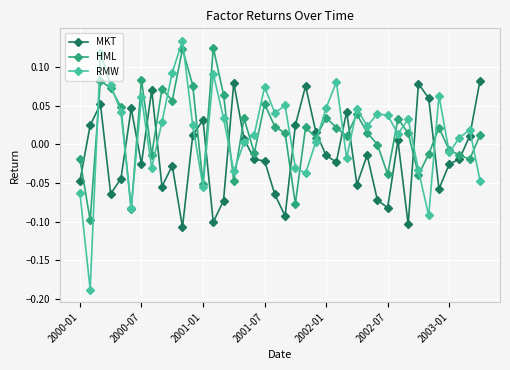

Which series has the largest range (max minus min)?

RMW